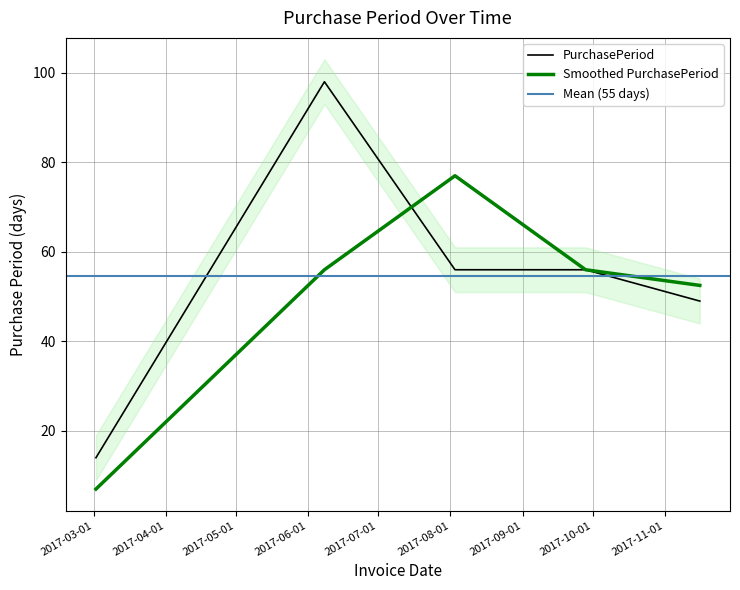

How many data points are less than 56?

2